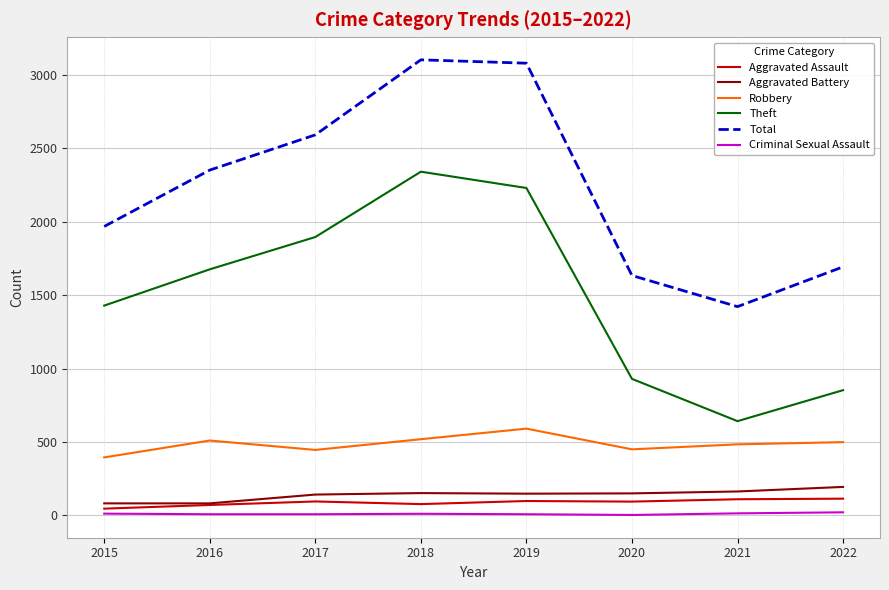

What is the sum of the Theft values at 2016 and 2021?

2318